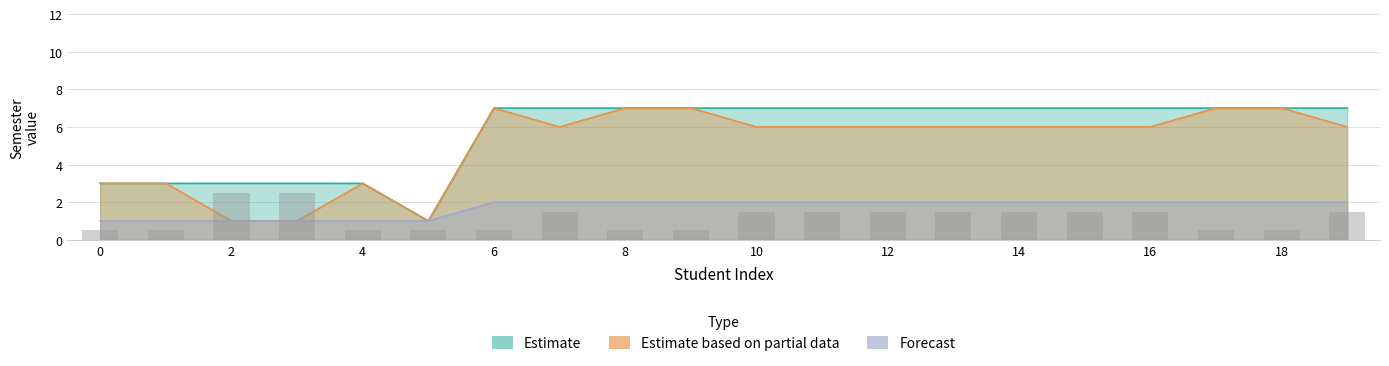

True or false: Forecast has a value of 0 at 8.

False